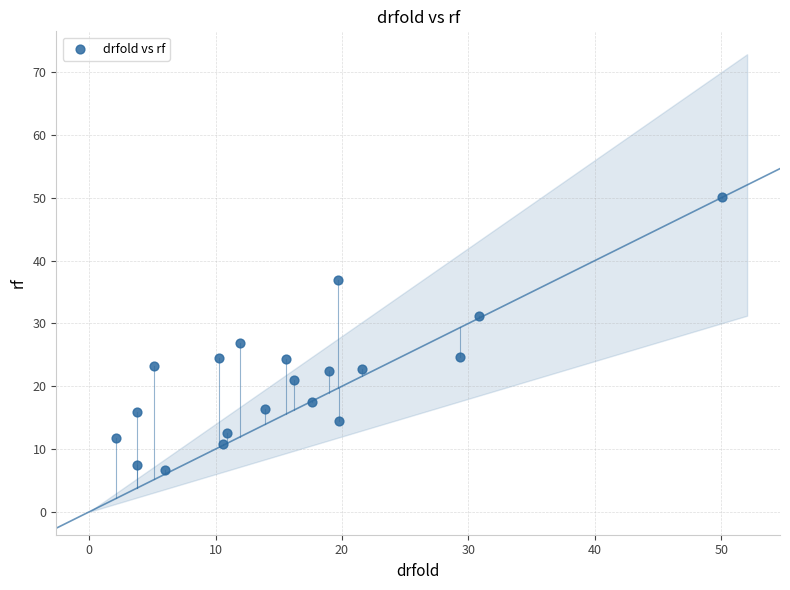

What Y value in the scatter plot is closest to 28?

27.0